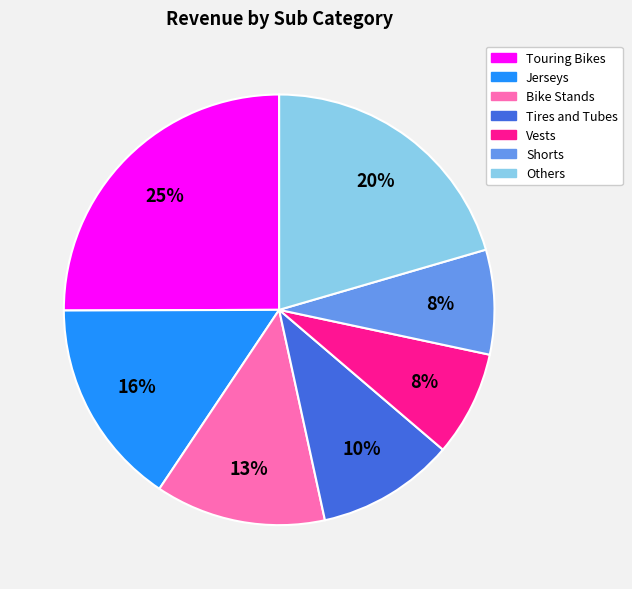

Is there any slice that represents more than half of the pie?

No